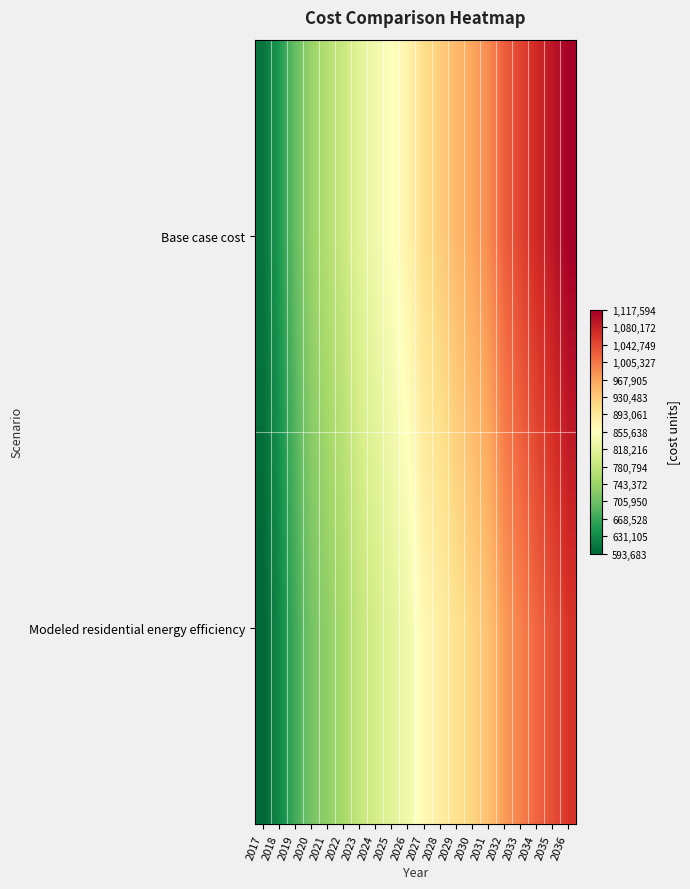

At how many categories does at least one series exceed 749572?

16